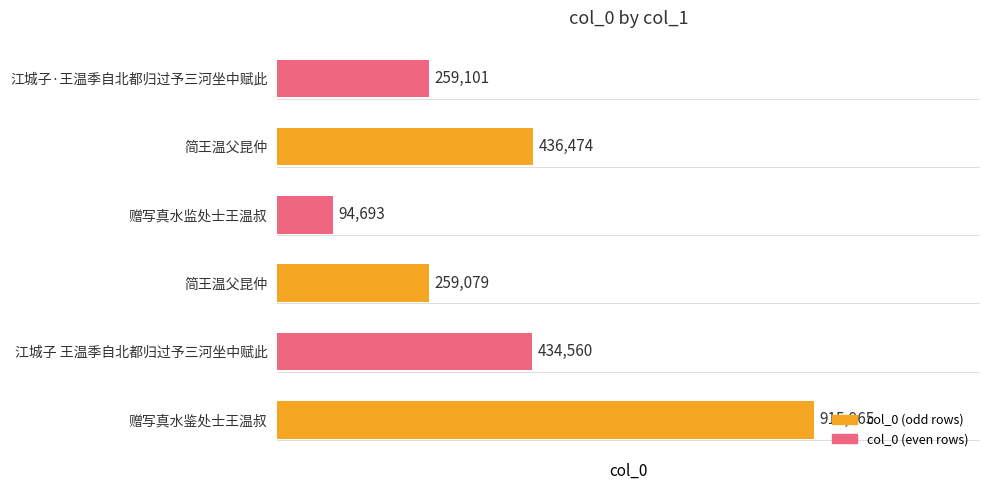

What is the sum of all values?

2399872